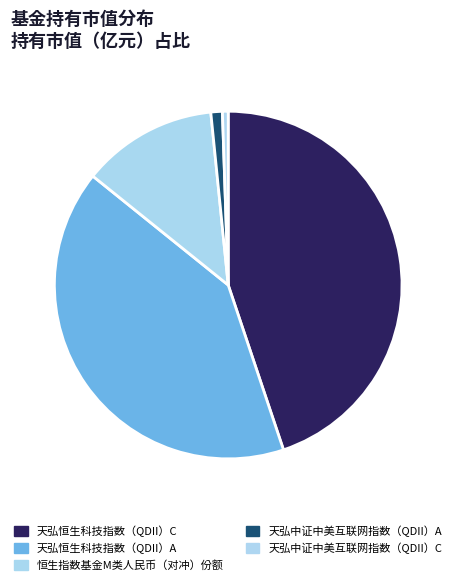

Does 恒生指数基金M类人民币（对冲）份额 represent more than half of the total?

No